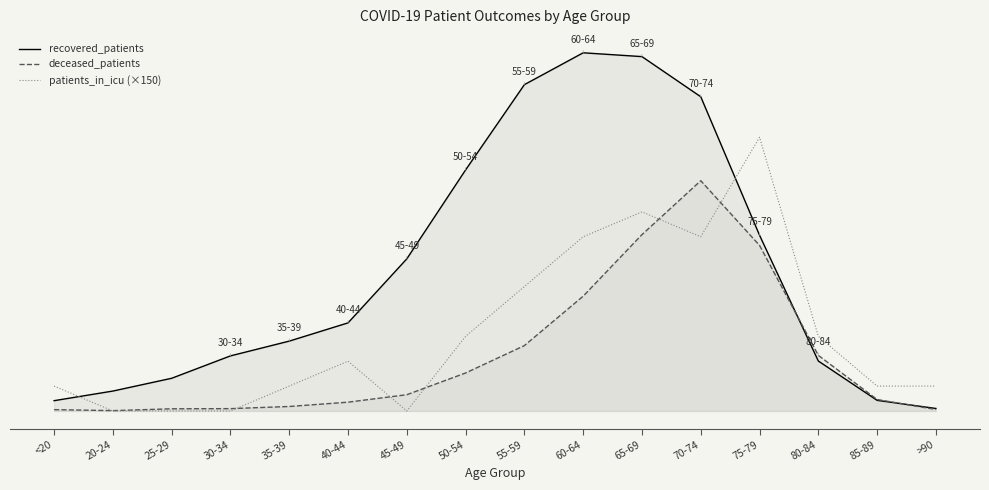

Rank the series at 70-74 from lowest to highest value.

patients_in_icu (×150), deceased_patients, recovered_patients